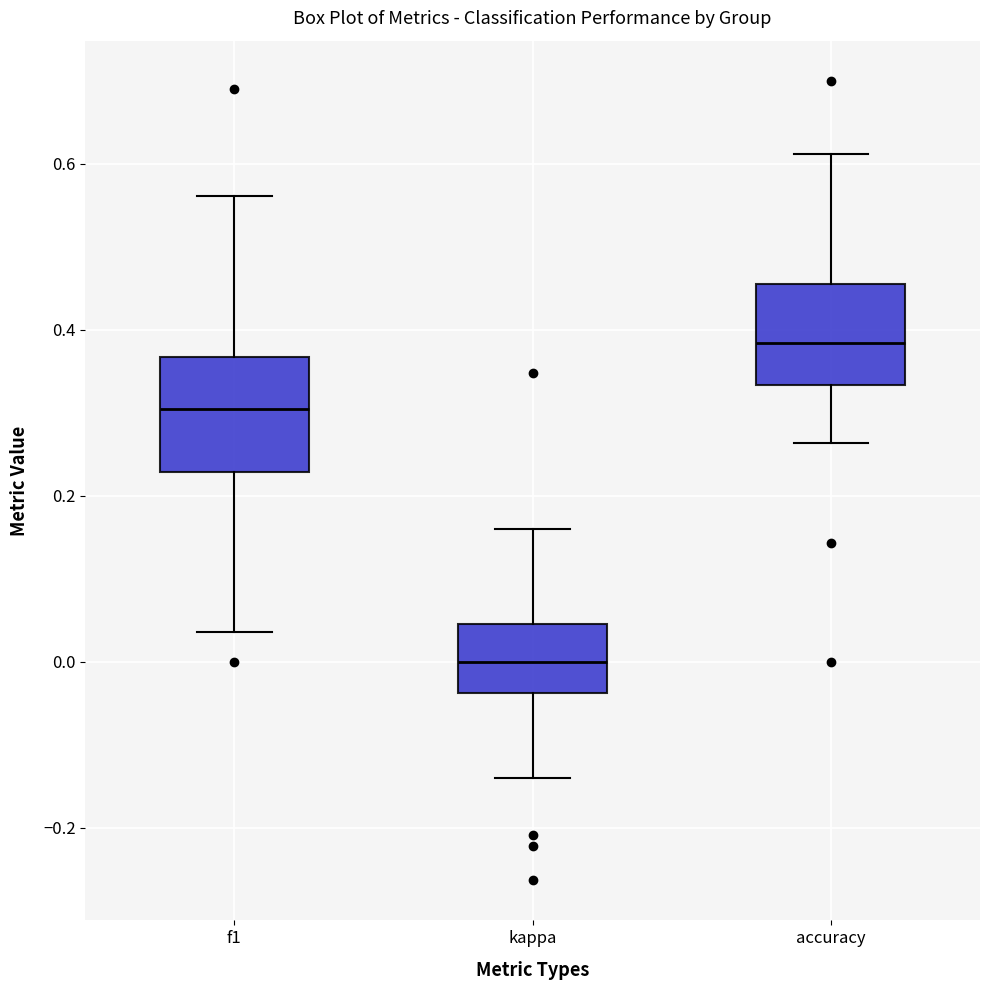

Which box's median line is the lowest?

kappa